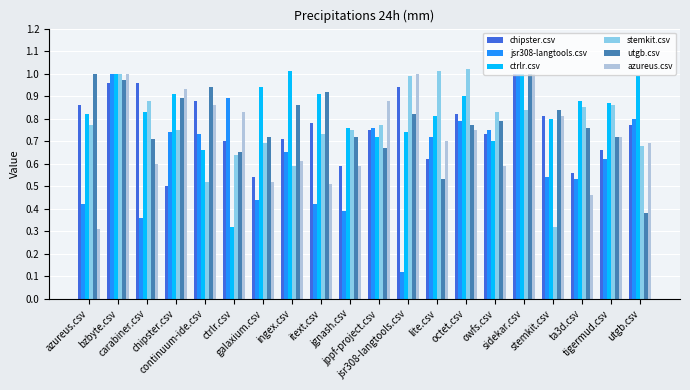

What is the label of the 7th bar from the right?

octet.csv